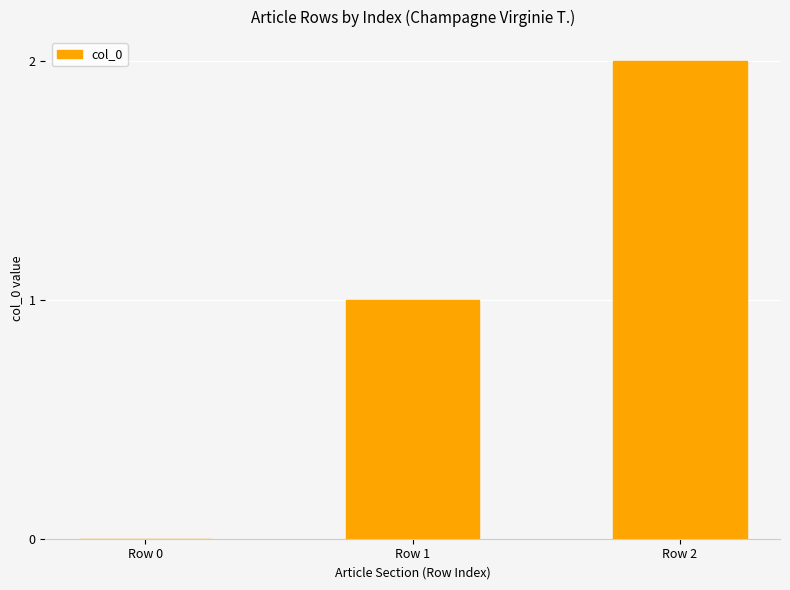

Which category has the highest value across all series?

Row 2